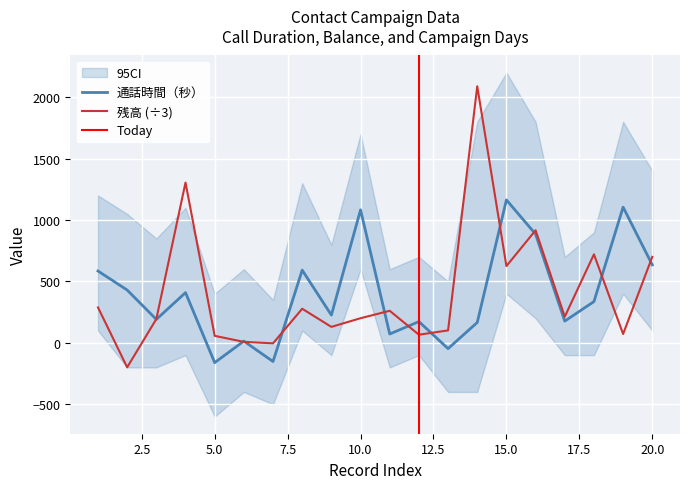

How many values in 通話時間（秒） are above zero?

17